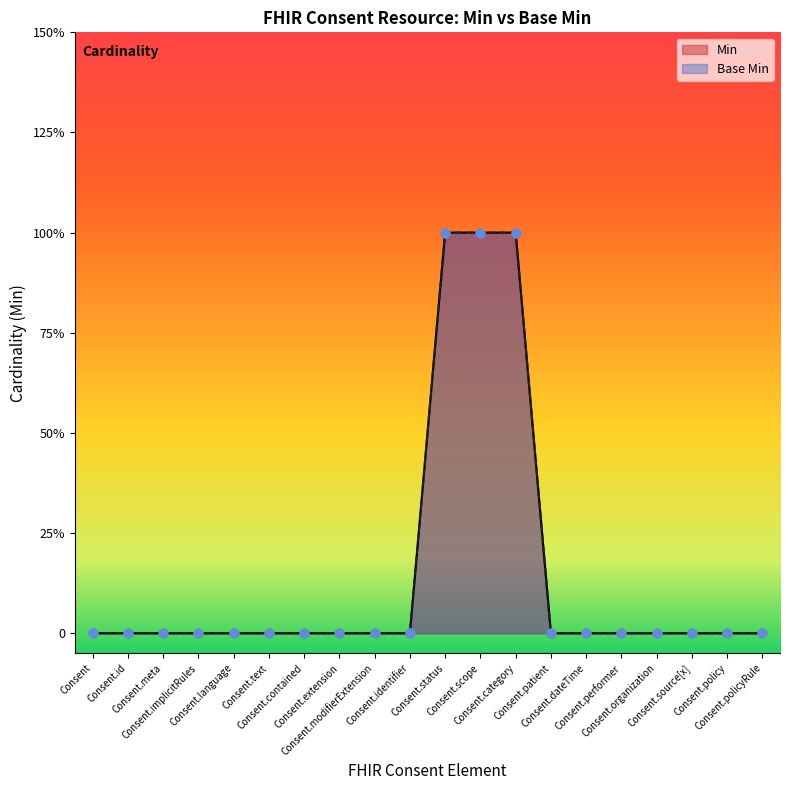

Which series contains the highest Y value?

Min